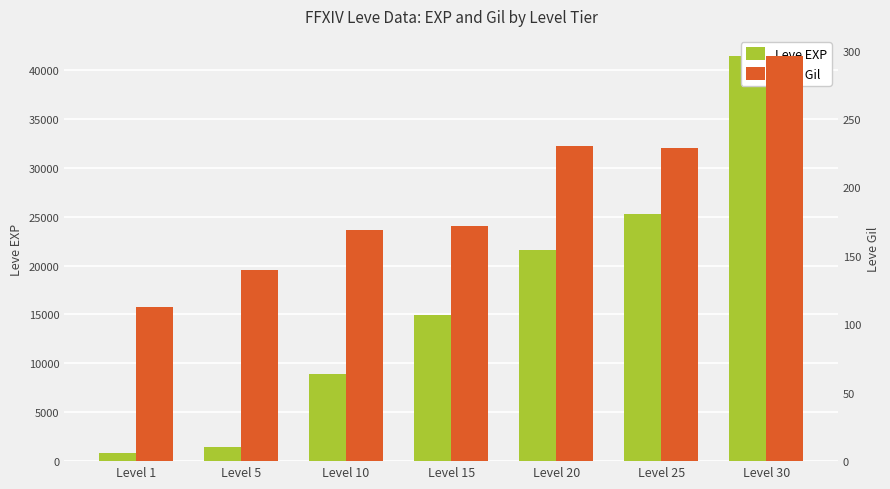

Which category has the highest value across all series?

Level 30